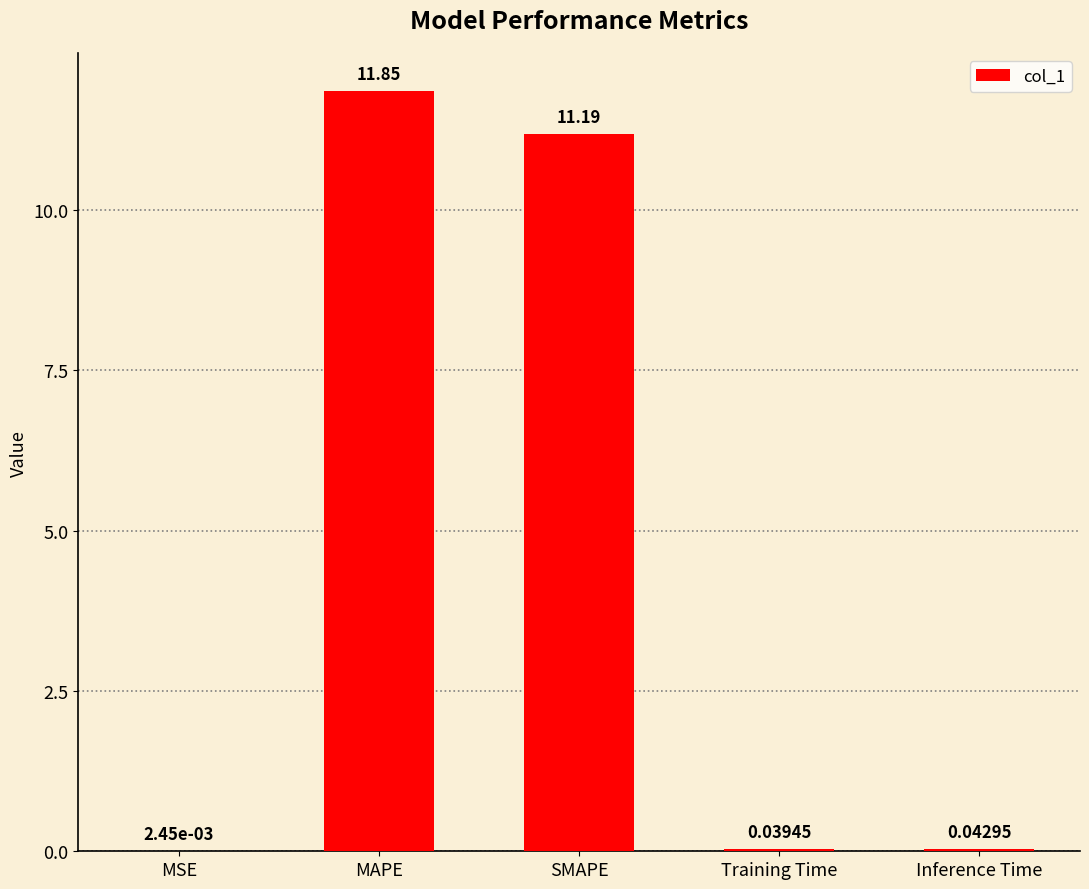

Which has a higher value, SMAPE or MSE?

SMAPE